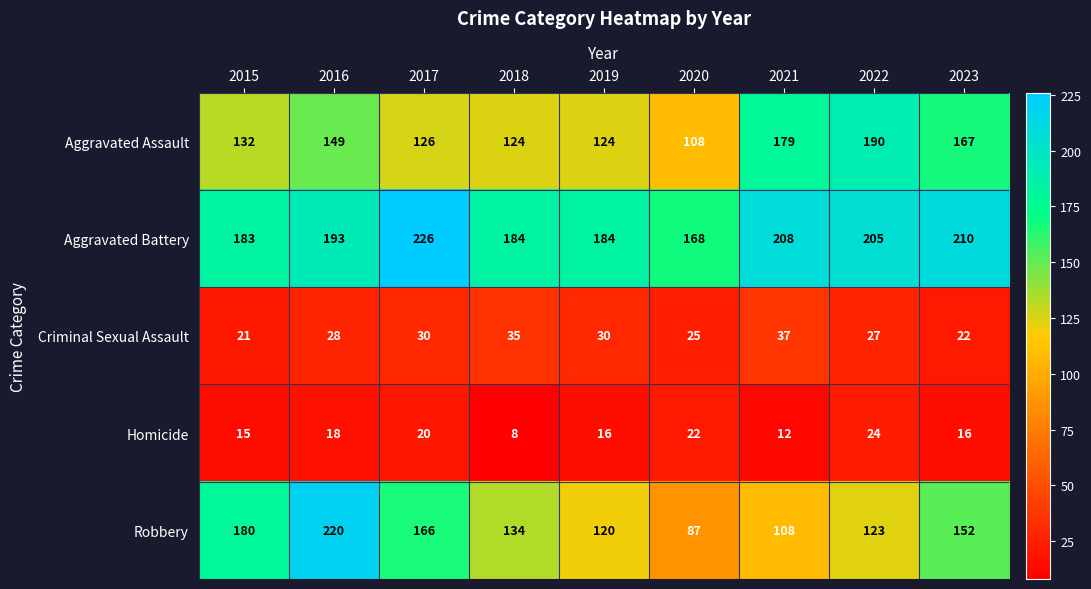

What is the lowest value of the Homicide series?

8